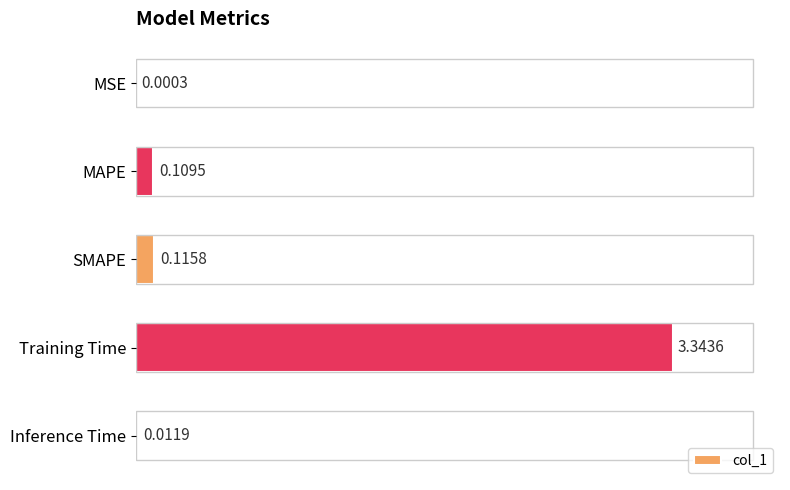

Which has a higher value, Inference Time or Training Time?

Training Time